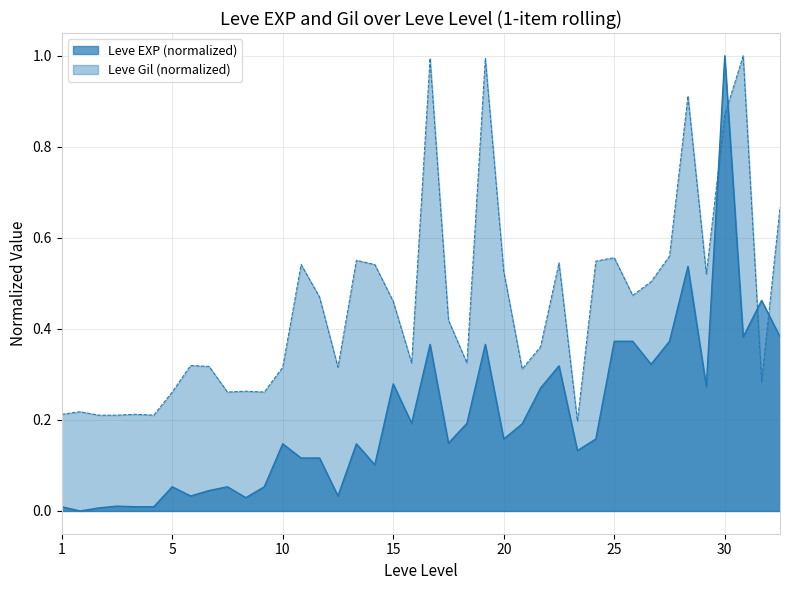

At which category does the chart reach its peak across all series?

30